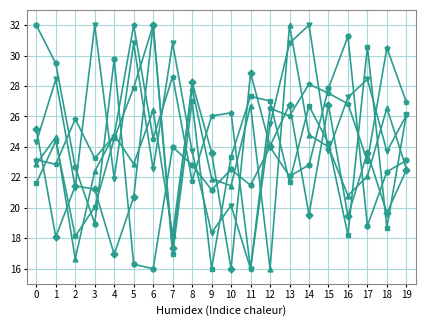

What is the smallest value displayed?

16.0